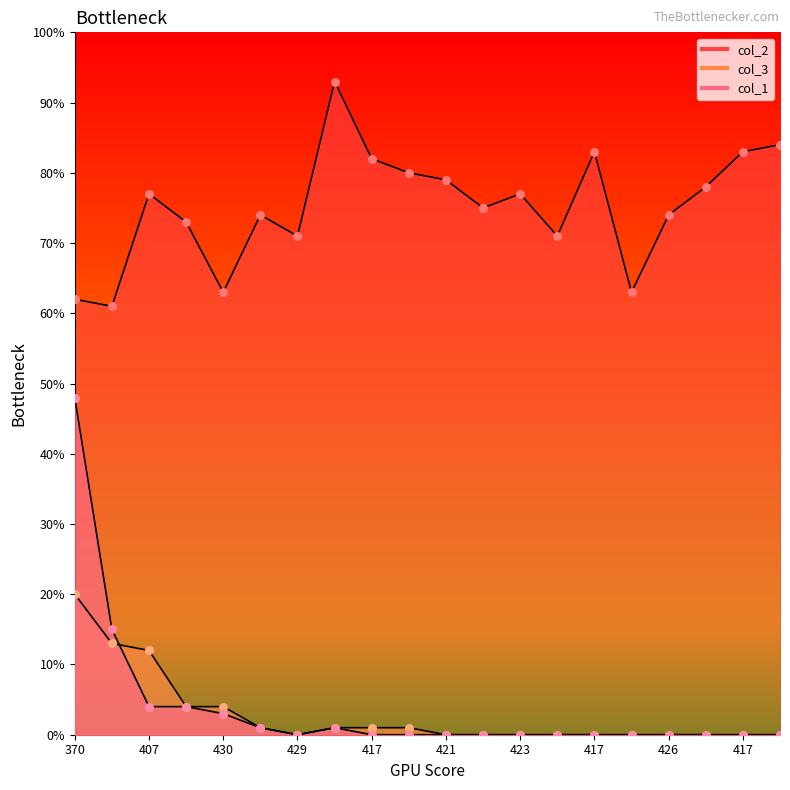

What are all the series names shown in the legend?

col_2, col_3, col_1